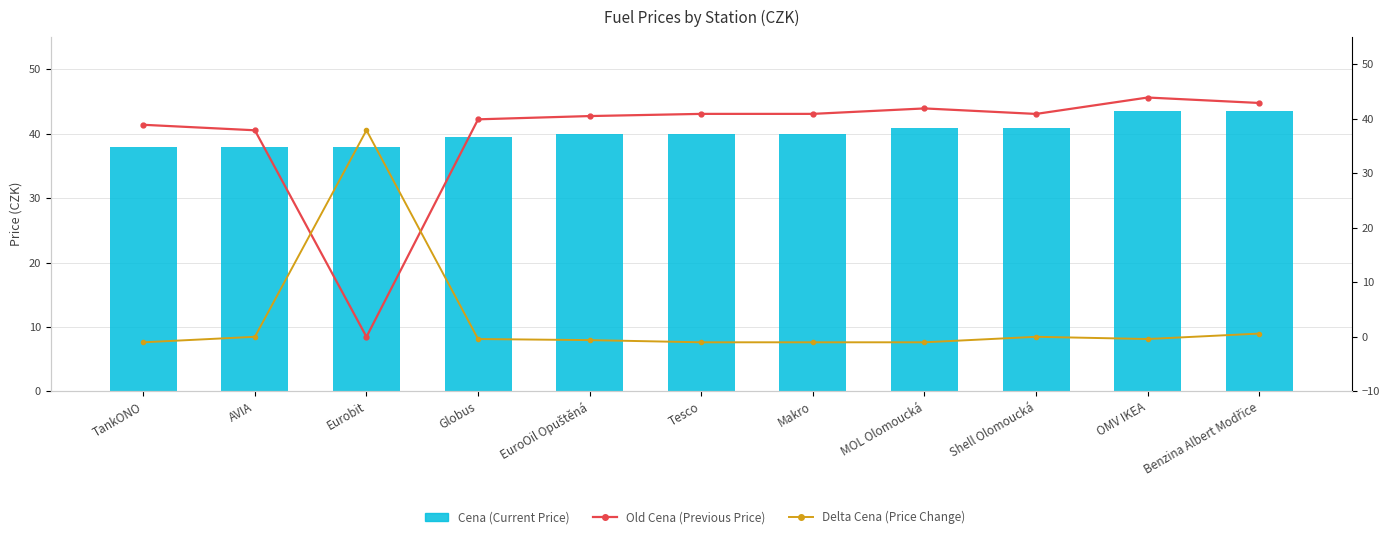

What is the total value across all series at OMV IKEA?

87.0